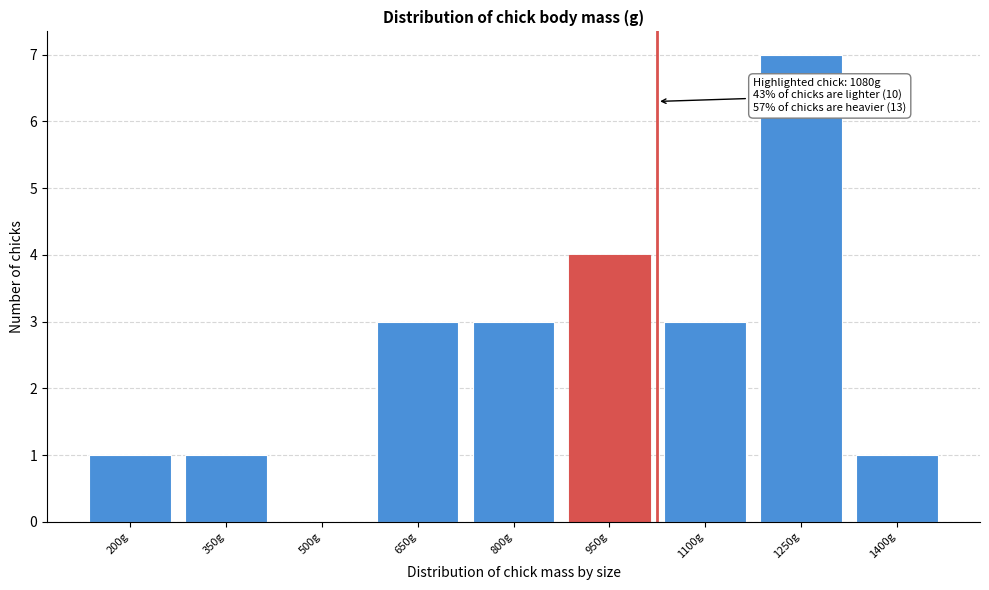

Reading left to right, what are all the values shown in this chart?

200g=1	350g=1	500g=0	650g=3	800g=3	950g=4	1100g=3	1250g=7	1400g=1